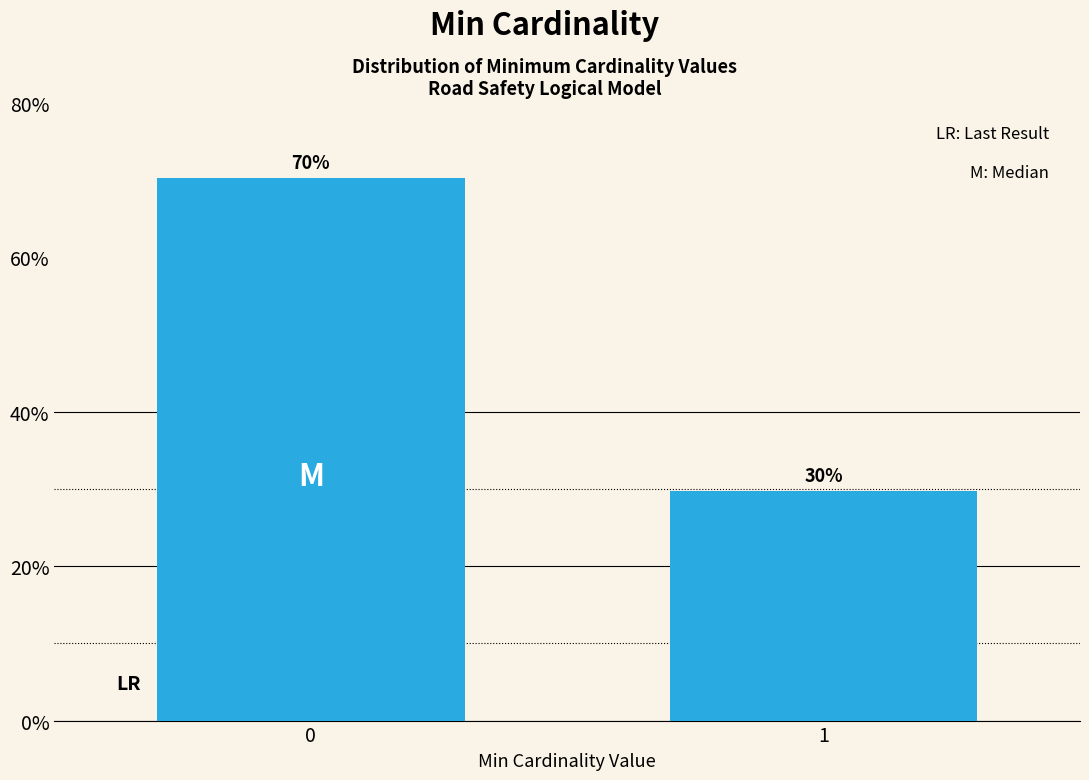

Is it true that the value at 1 is 29.7?

True